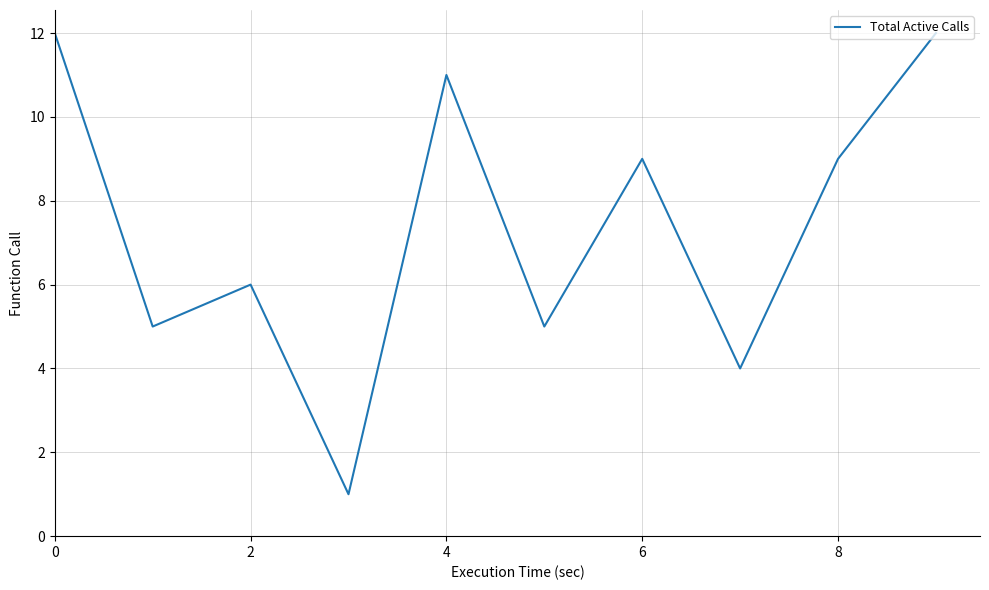

What is the difference between the maximum and minimum values?

11